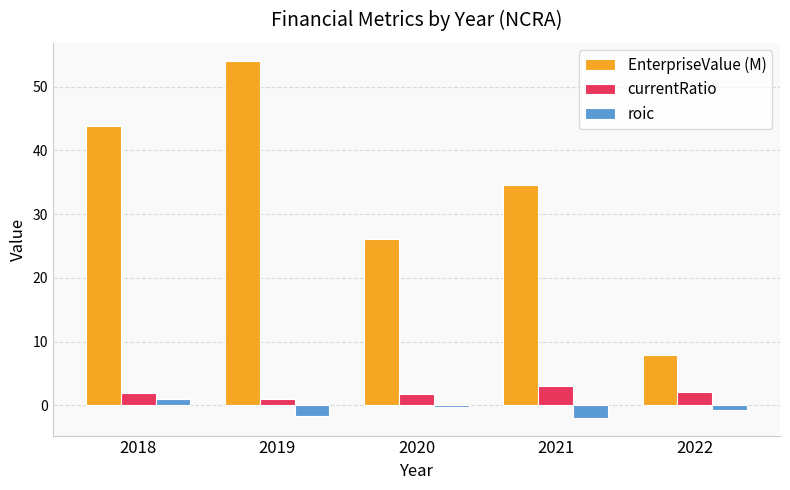

The value of EnterpriseValue (M) at 2022 is 7.8. True or false?

True